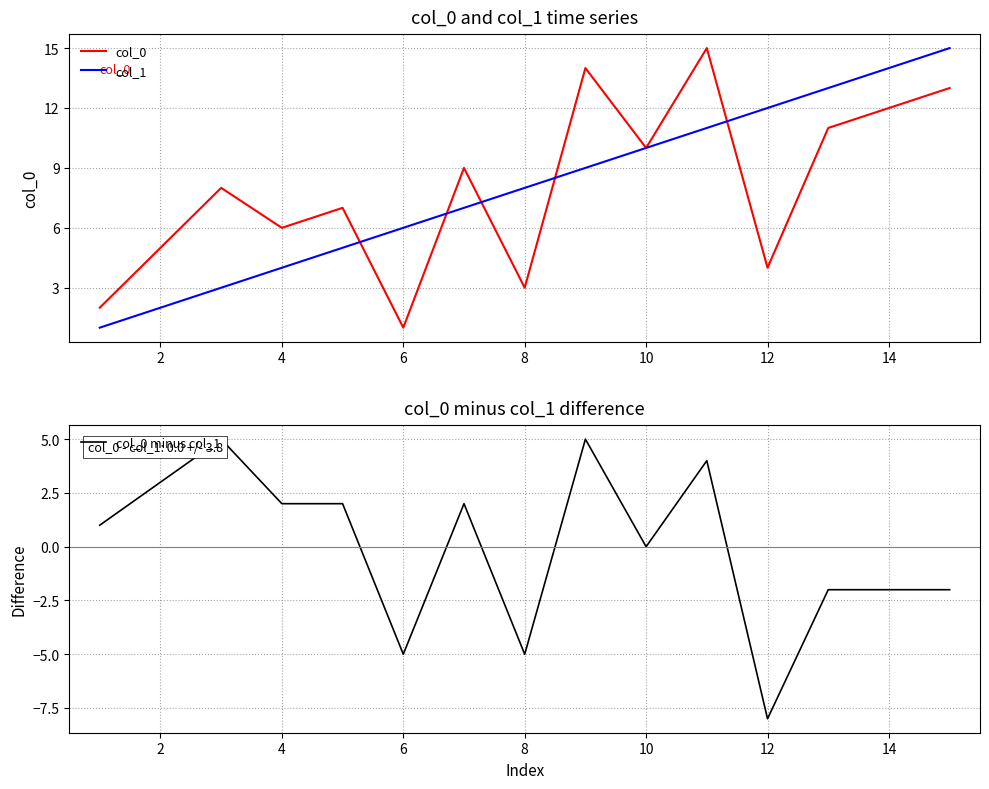

Reading right to left, transcribe all the data shown in this chart.

col_0: 13	12	11	4	15	10	14	3	9	1	7	6	8	5	2
col_1: 15	14	13	12	11	10	9	8	7	6	5	4	3	2	1
col_0 minus col_1: -2	-2	-2	-8	4	0	5	-5	2	-5	2	2	5	3	1